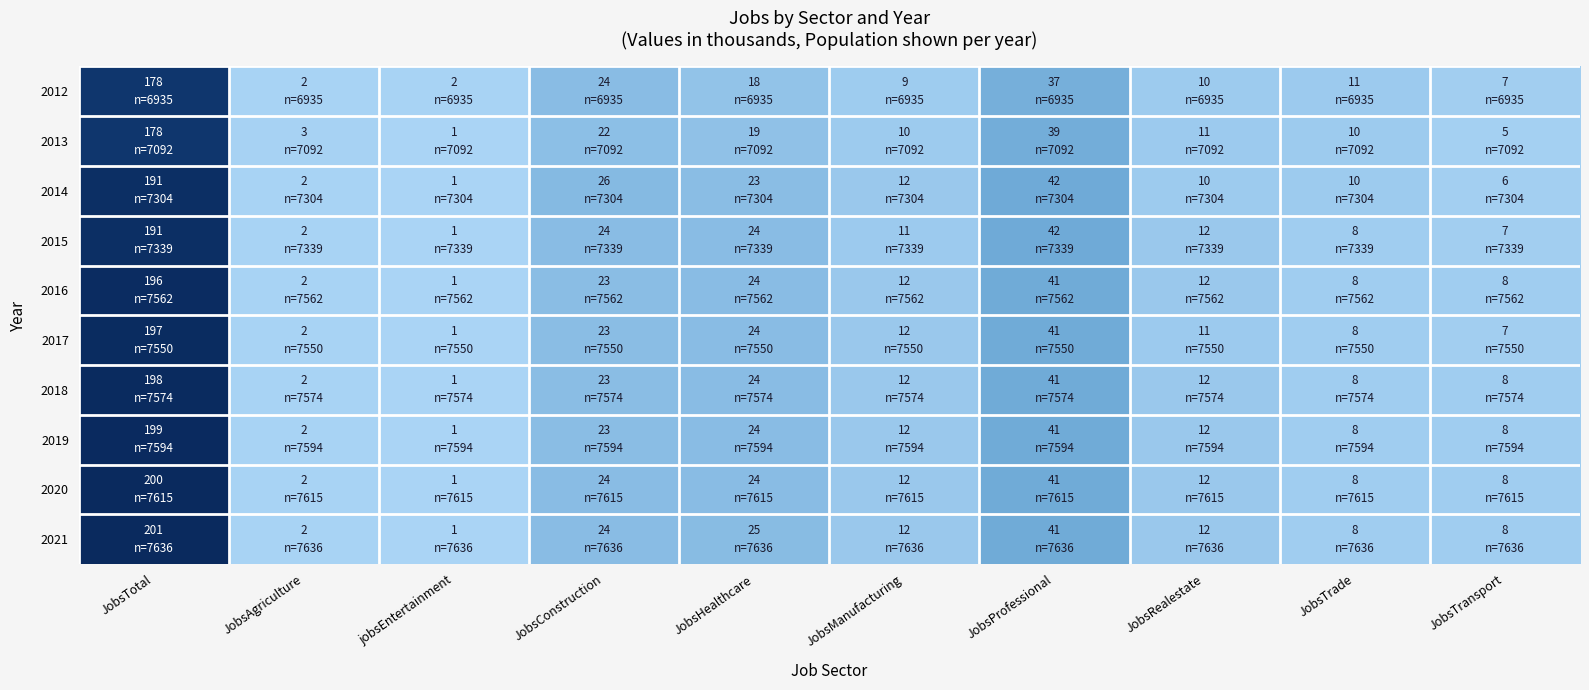

Rank the series at JobsTransport from lowest to highest value.

2013, 2014, 2012, 2015, 2017, 2016, 2018, 2019, 2020, 2021